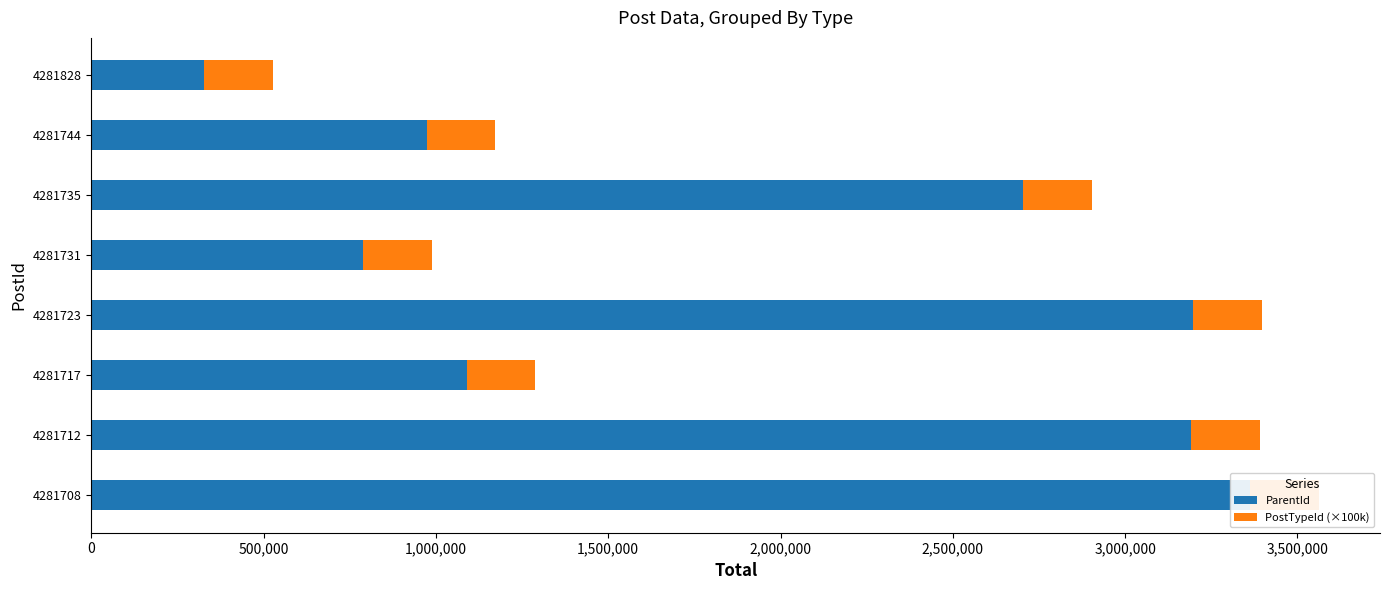

What is the total value across all series at 3,000,000?

972889.5